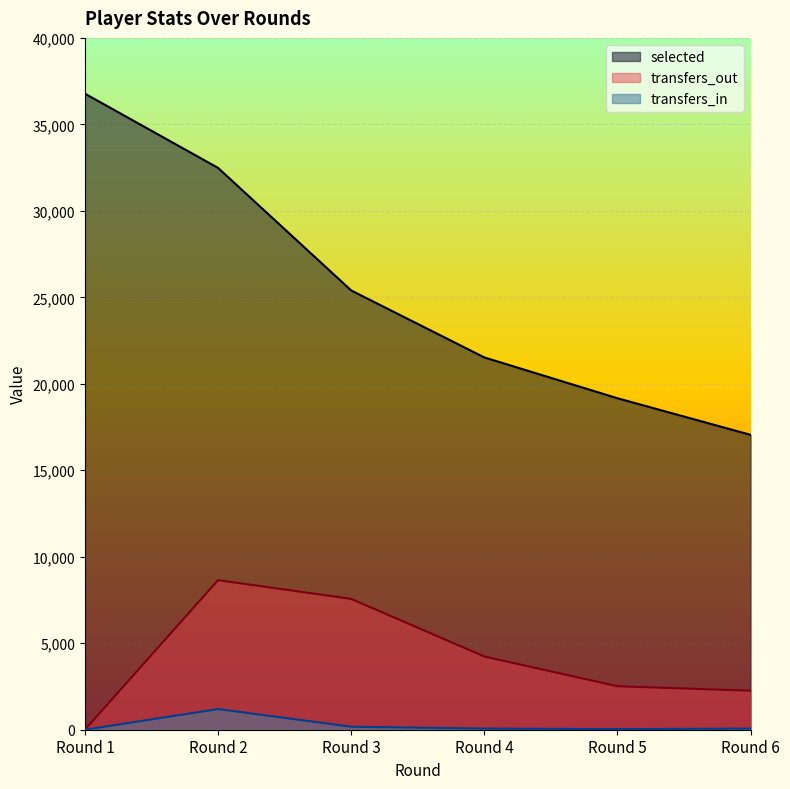

What is the difference between the second highest and second lowest values in the transfers_out series?

5308